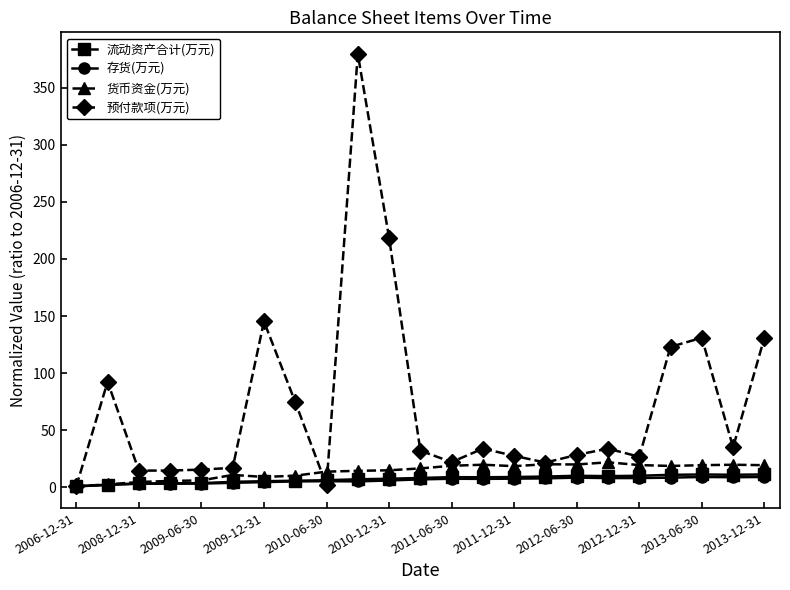

What is the maximum value shown in the chart?

379.4